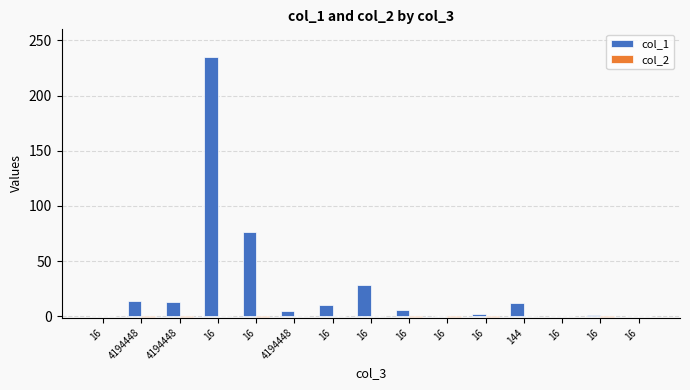

Is it true that col_1 equals 91.9 at 16?

False